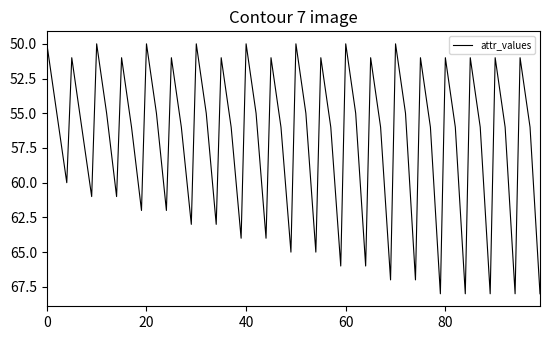

What is the greatest value displayed?

68.0